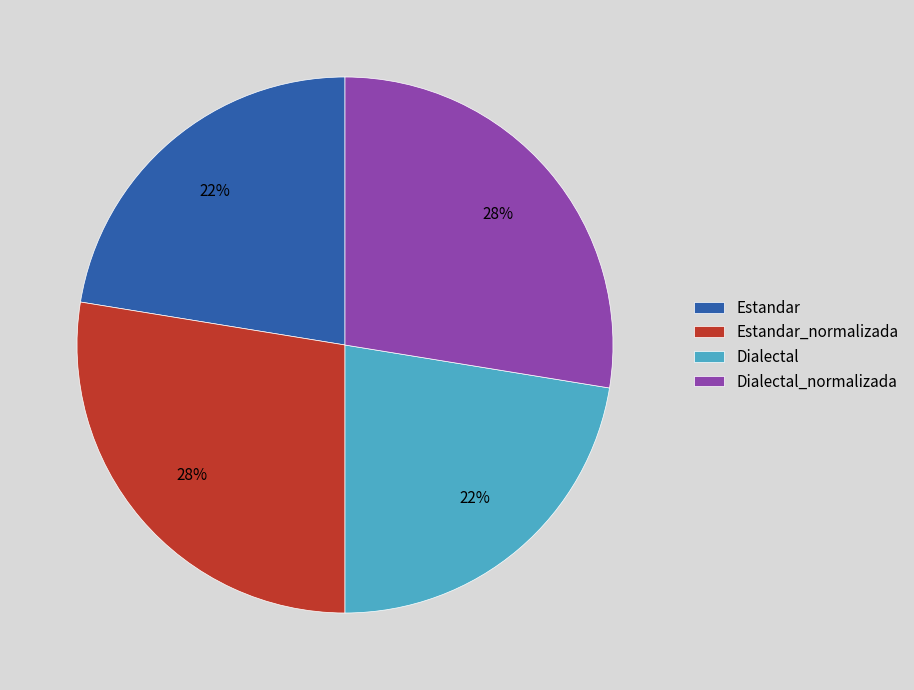

The Dialectal_normalizada slice represents 39% of the pie. True or false?

False